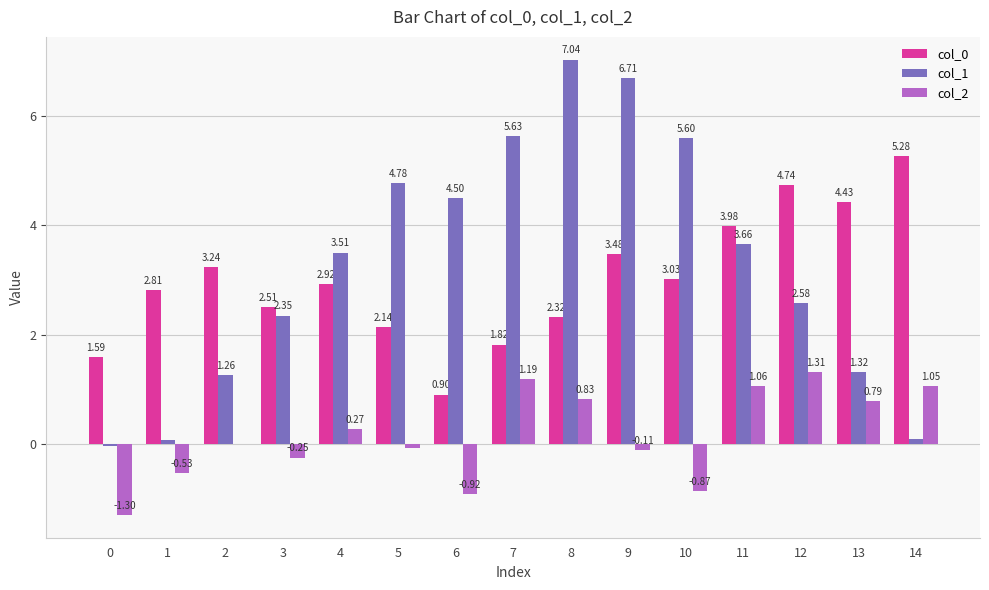

What is the sum of all col_1 values?

49.1